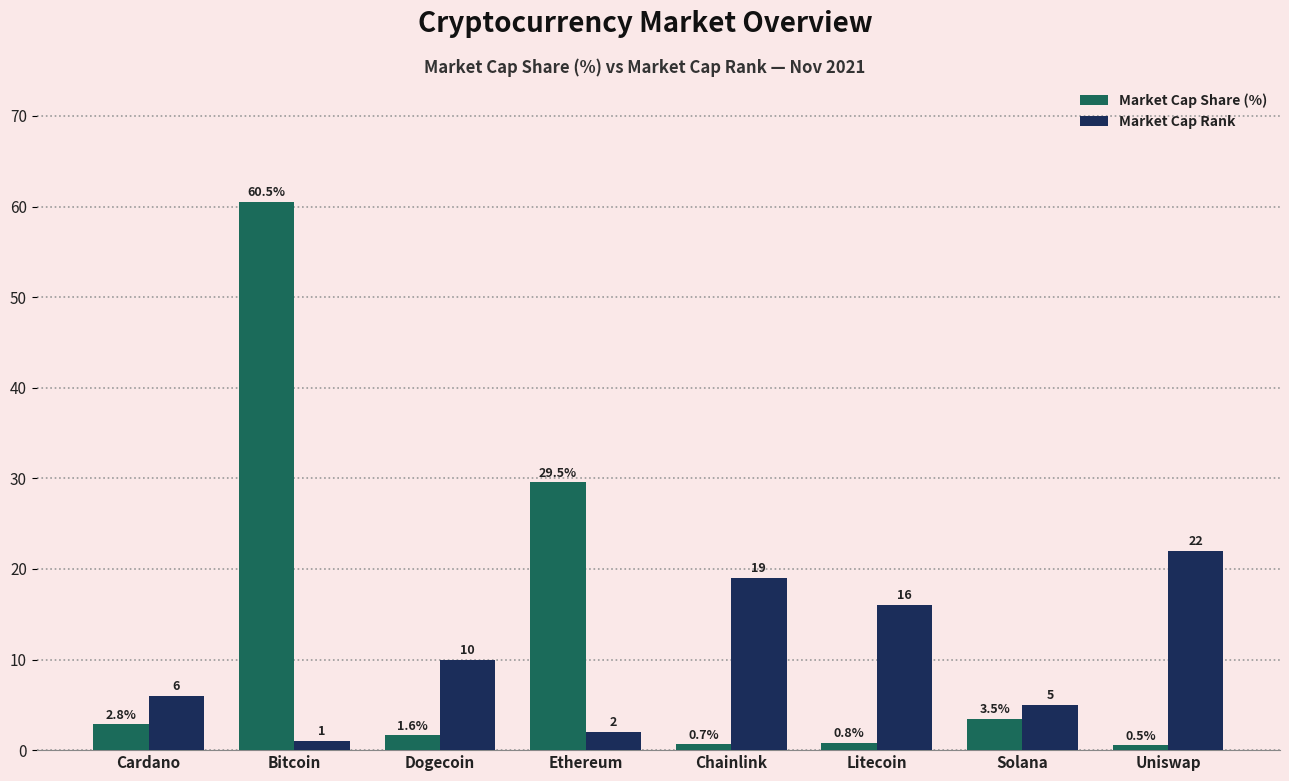

Reading right to left, transcribe all the data shown in this chart.

Market Cap Share (%): Uniswap=0.5	Solana=3.5	Litecoin=0.8	Chainlink=0.7	Ethereum=29.5	Dogecoin=1.6	Bitcoin=60.5	Cardano=2.8
Market Cap Rank: Uniswap=22.0	Solana=5.0	Litecoin=16.0	Chainlink=19.0	Ethereum=2.0	Dogecoin=10.0	Bitcoin=1.0	Cardano=6.0